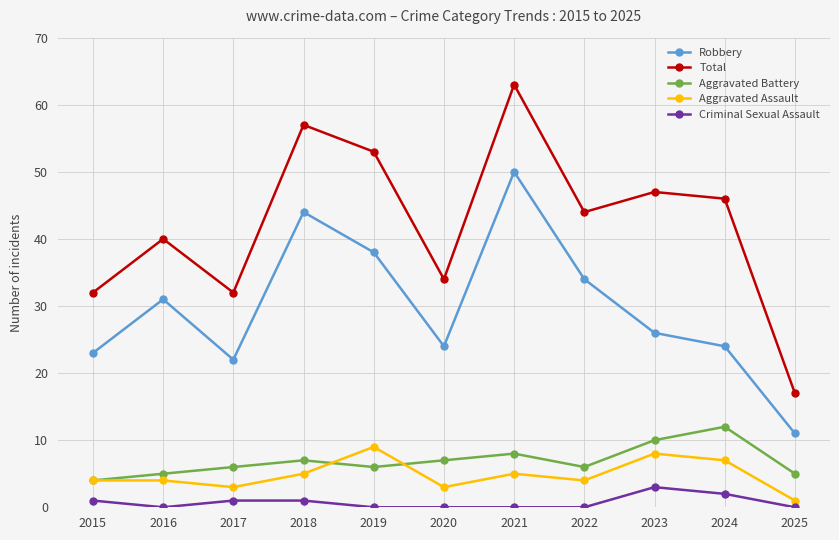

What is the sum of the Aggravated Assault values at 2021 and 2023?

13